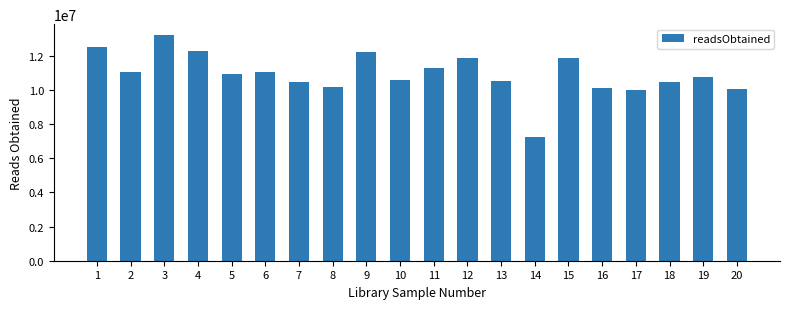

What is the change in value from 1 to 17?

-2537206